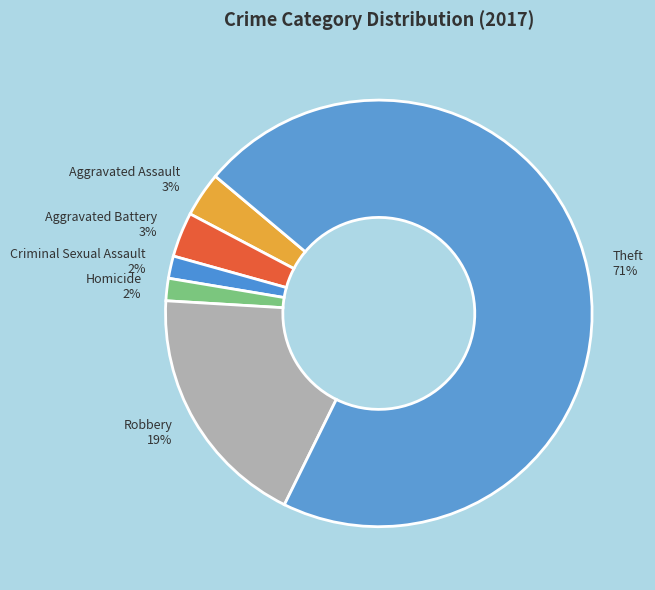

Which category accounts for the majority?

Theft